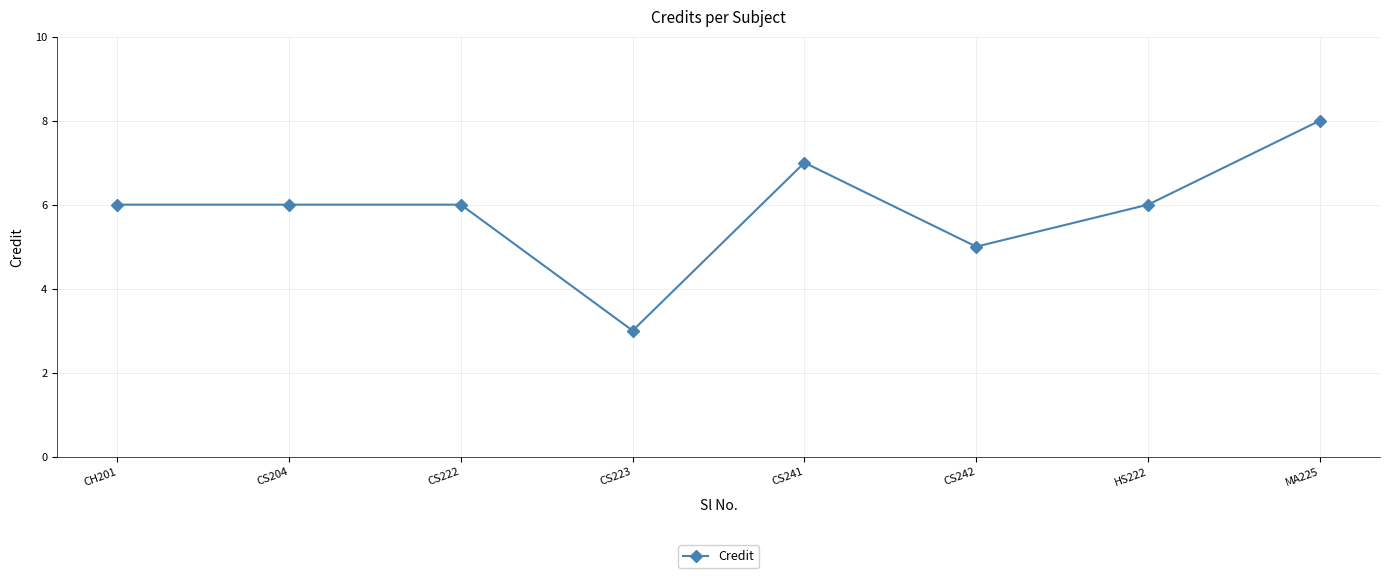

What is the ratio of the value at CS242 to the value at CH201?

0.8